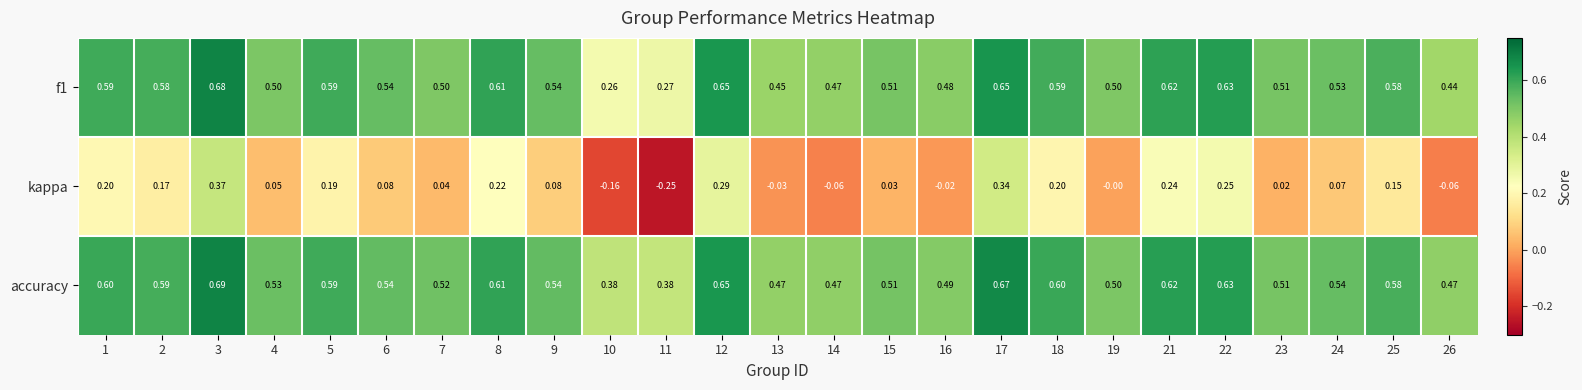

Which series has the widest spread of values?

kappa